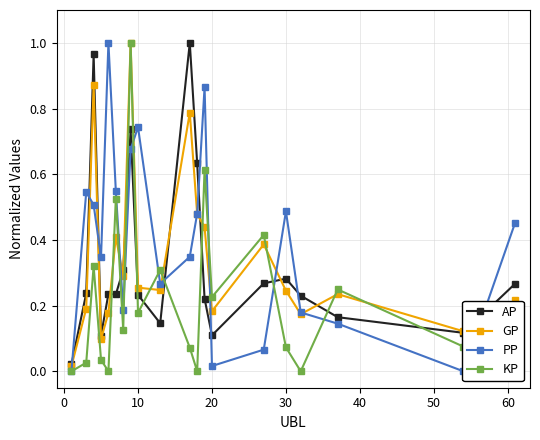

What is the value of the GP point at the 4th from the left?

0.1